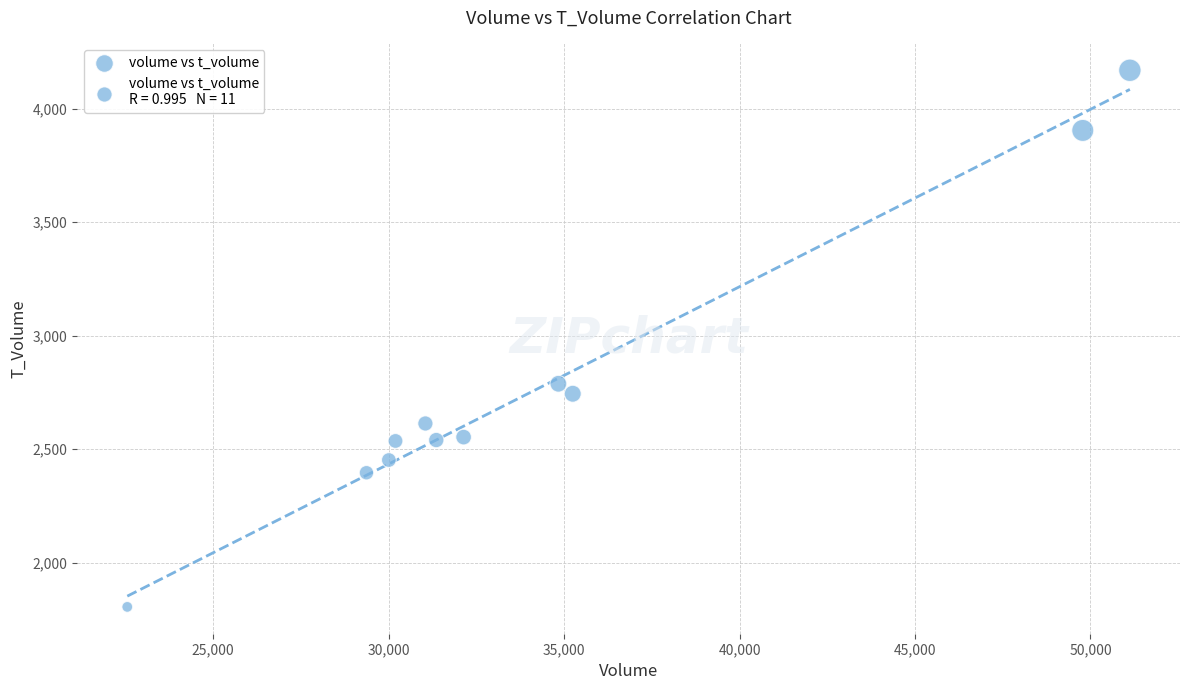

What is the average Y value?

2773